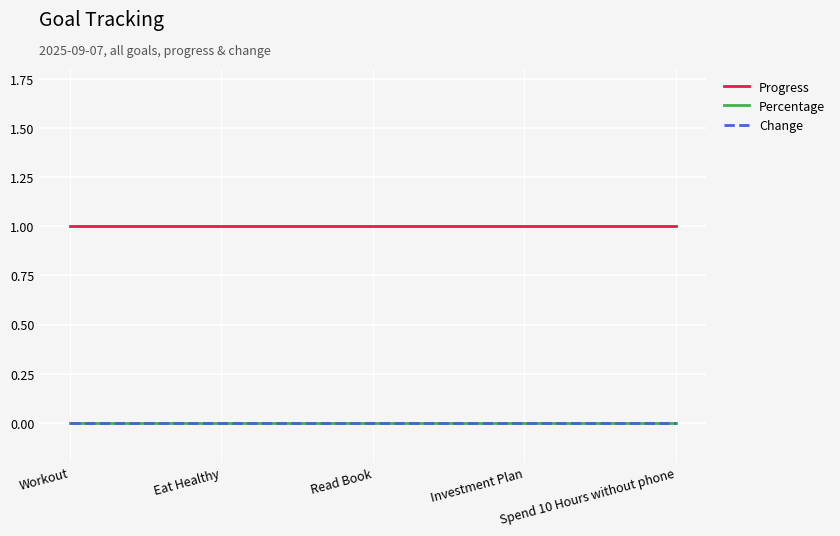

Does the chart have visible grid lines?

Yes